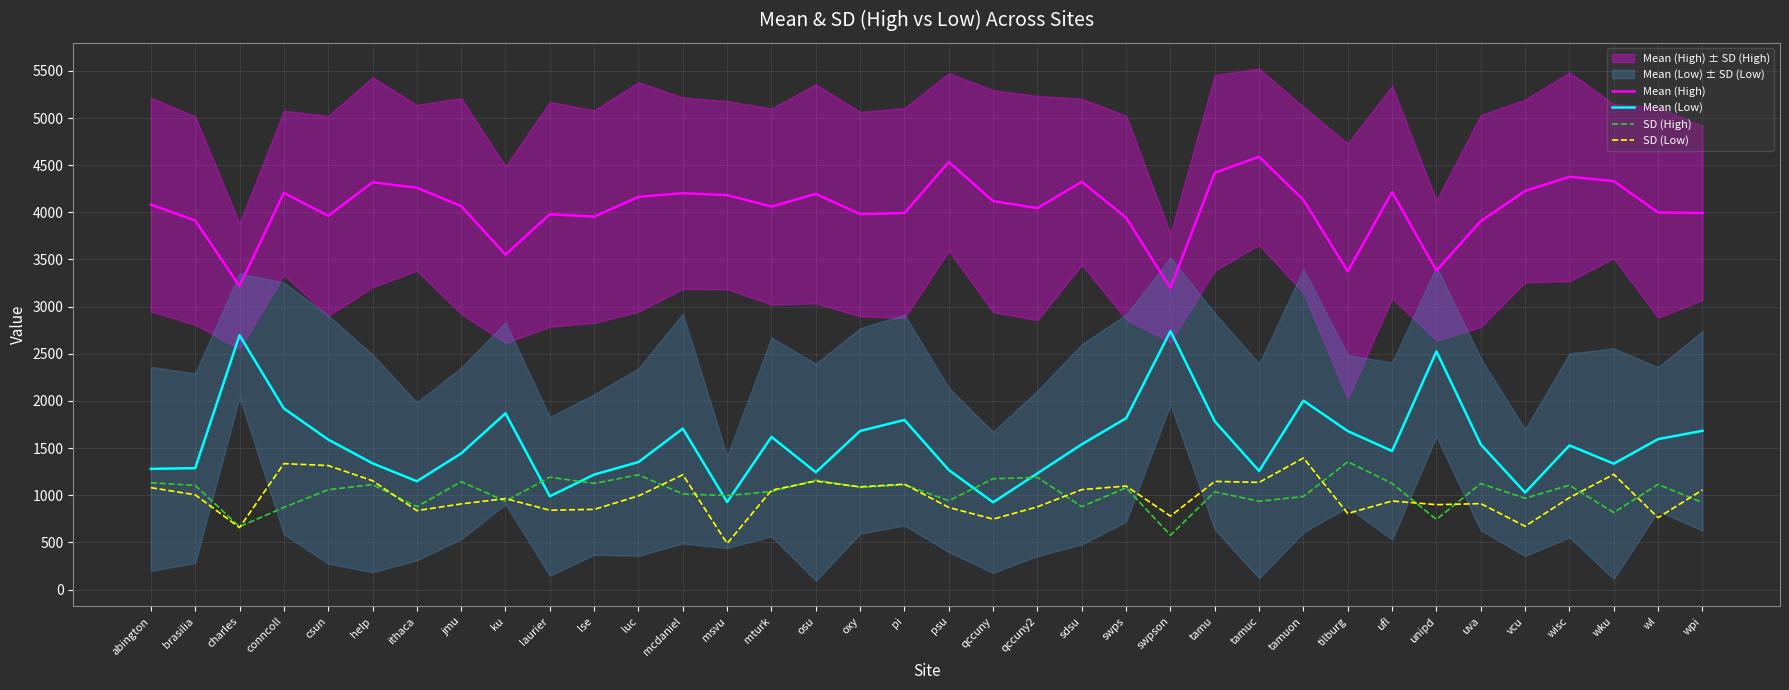

Is this an area chart (filled region under the line)?

No